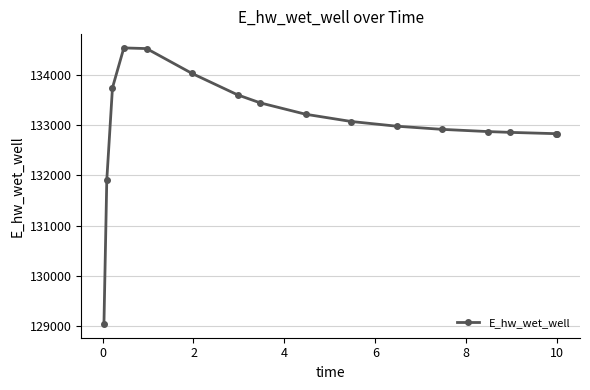

What is the sum of all values?

2128441.1